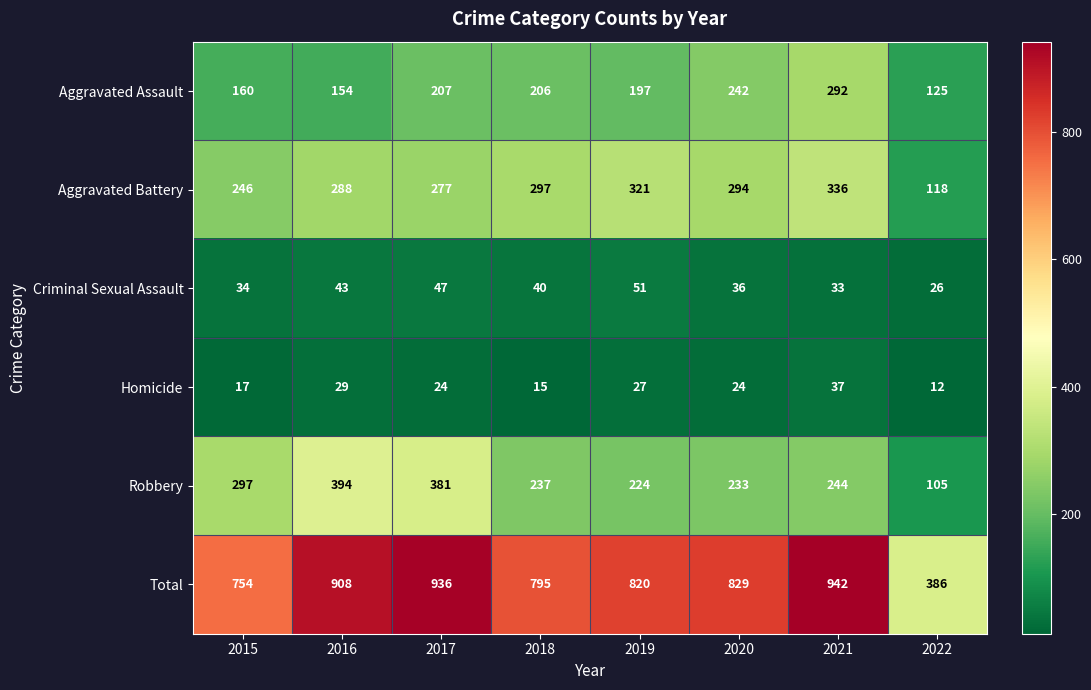

At which label does Robbery first exceed 244?

2015